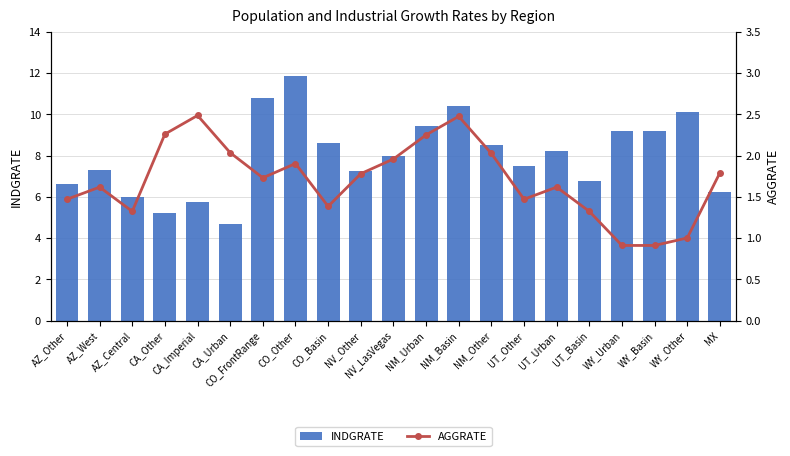

What is the highest value of the AGGRATE series?

2.5